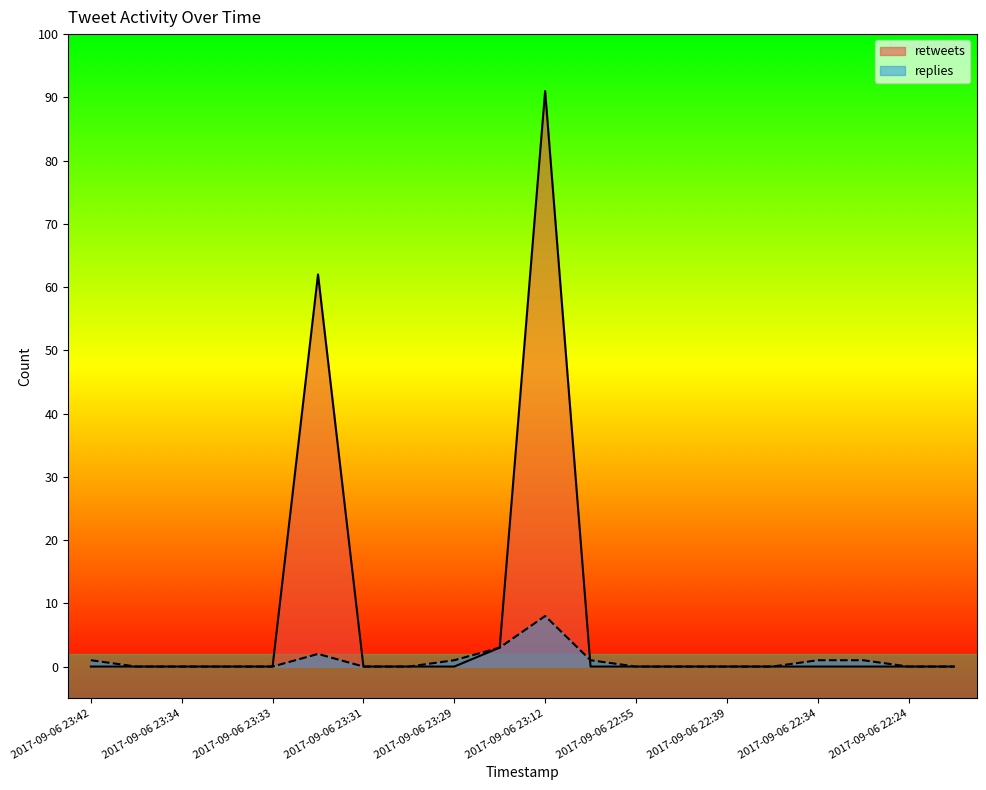

How many values in retweets are above zero?

3